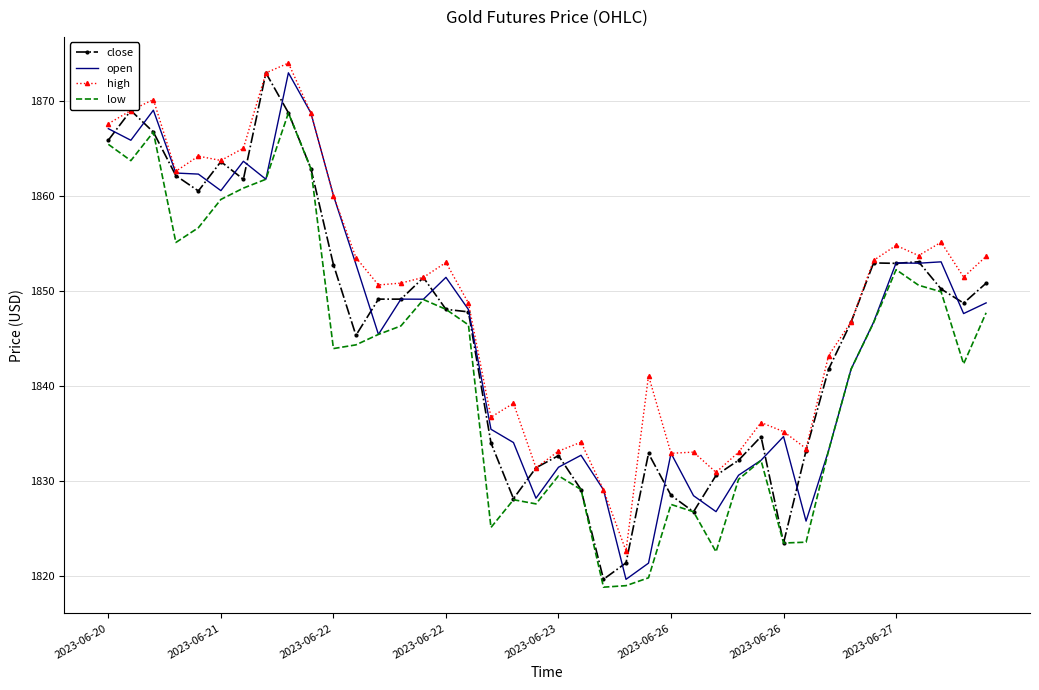

True or false: high and low cross at least once.

False